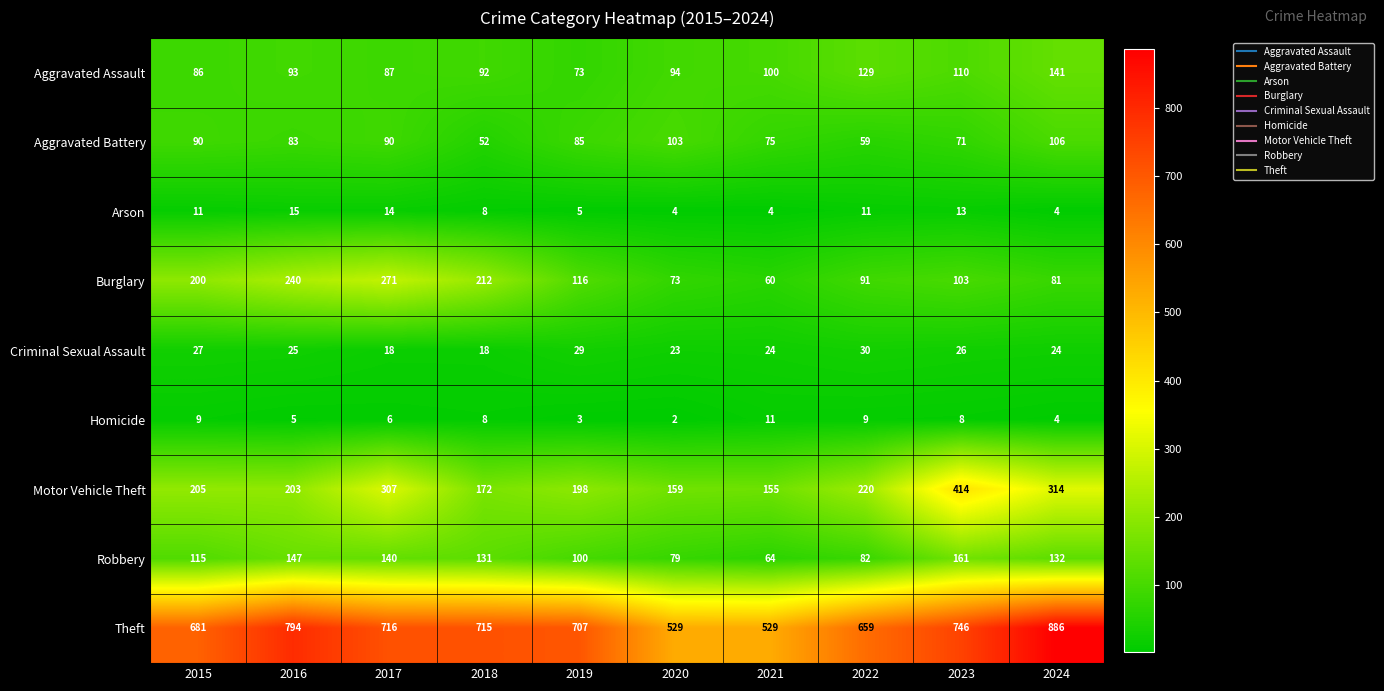

At which label does Arson reach its peak?

2016